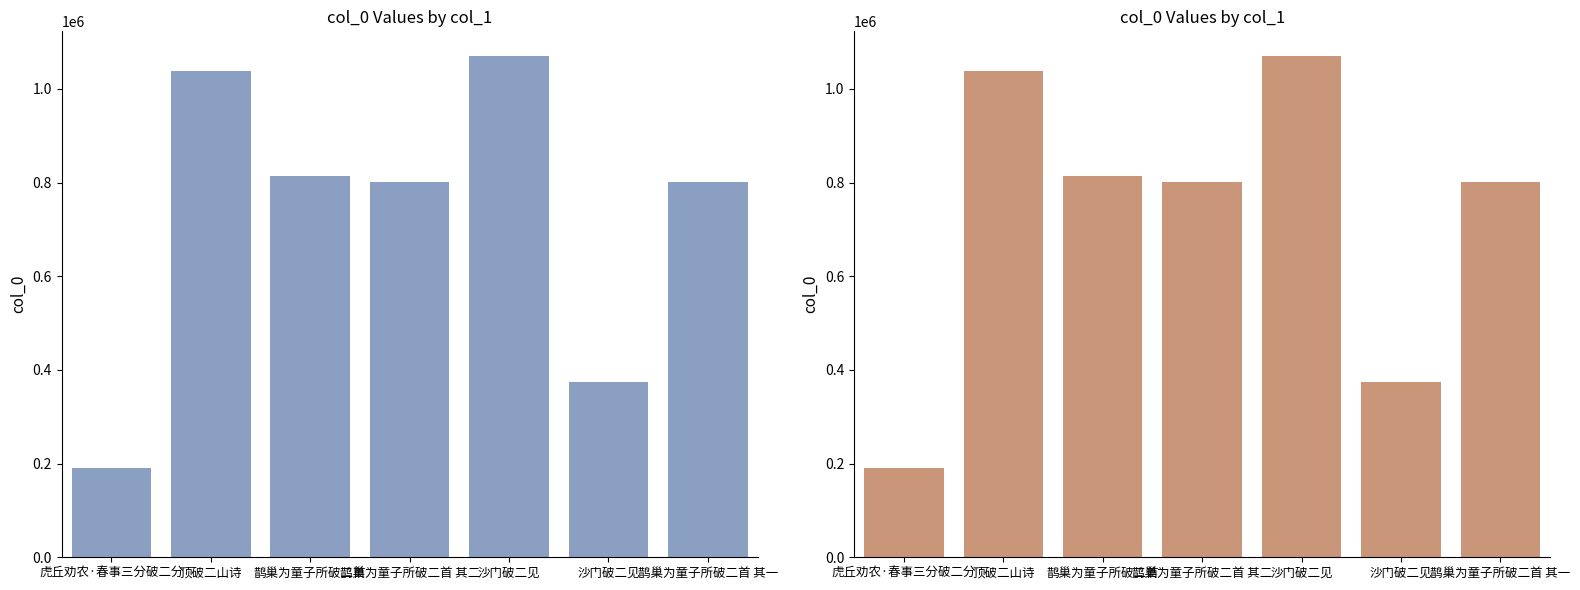

How many data points are less than 800697?

3